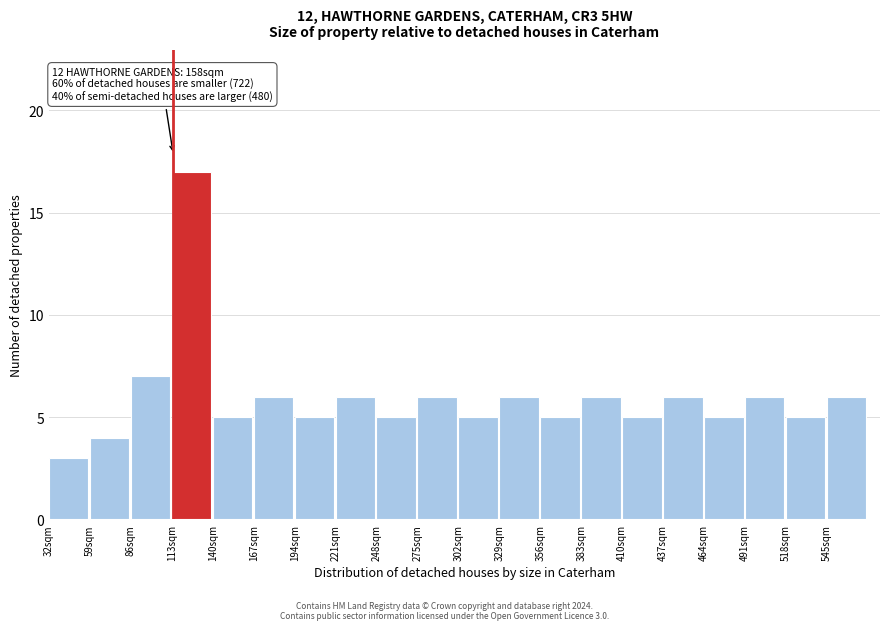

Over which range of the x-axis is the bar tallest?

113 to 140